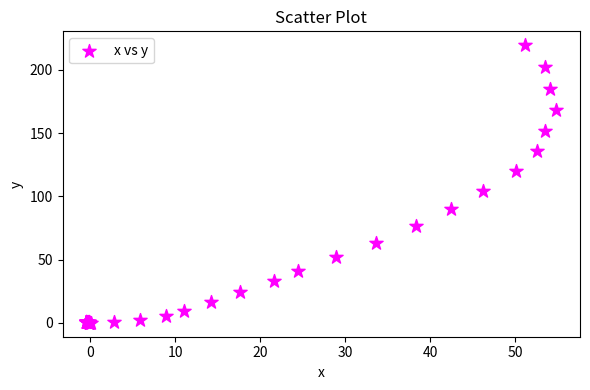

What Y value in the scatter plot is closest to 109?

104.5